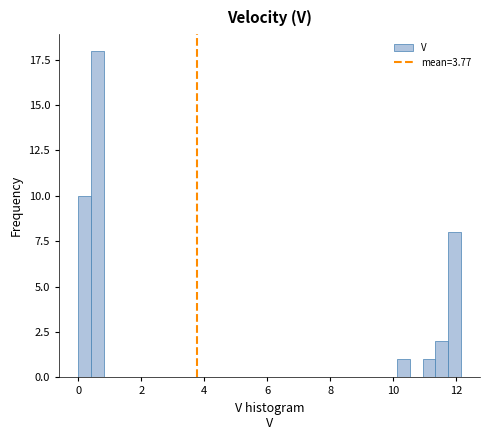

Around what value on the x-axis is the tallest bar? Give the approximate position of its centre, as read against the axis.

0.6